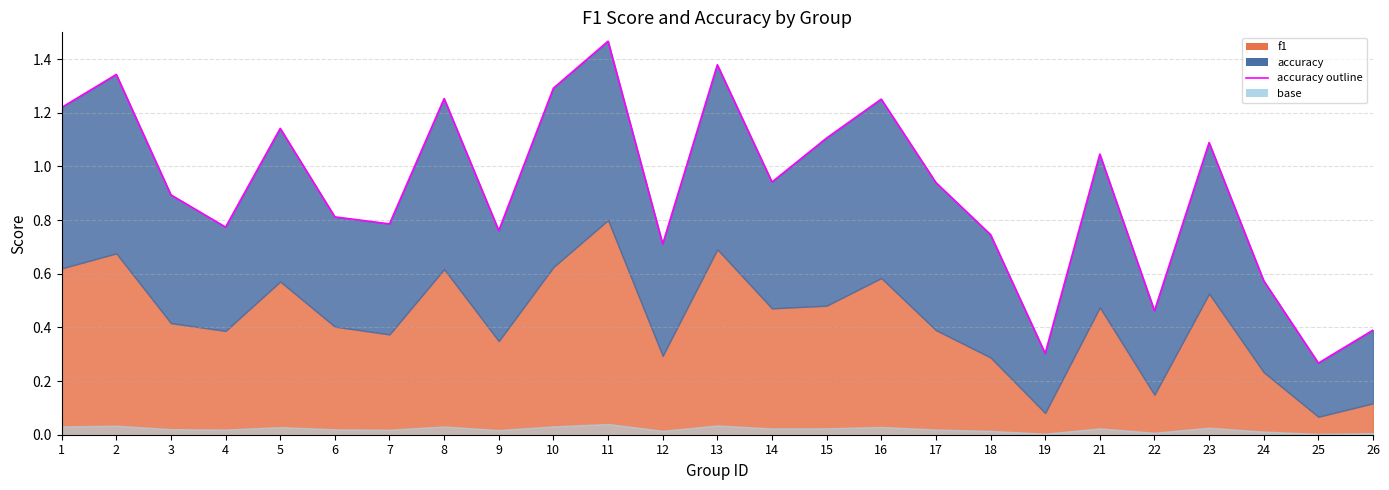

The value at 19 is 0.3. True or false?

True